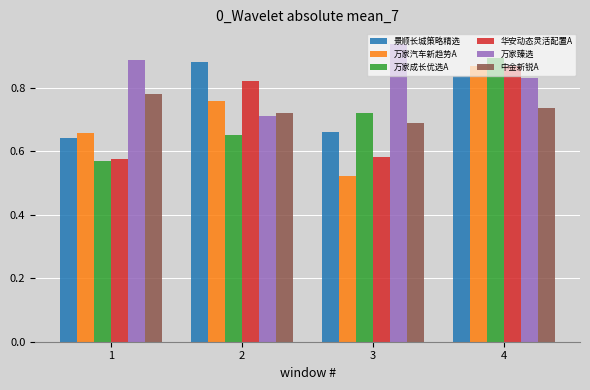

Where is 中金新锐A nearest to the value 0?

3